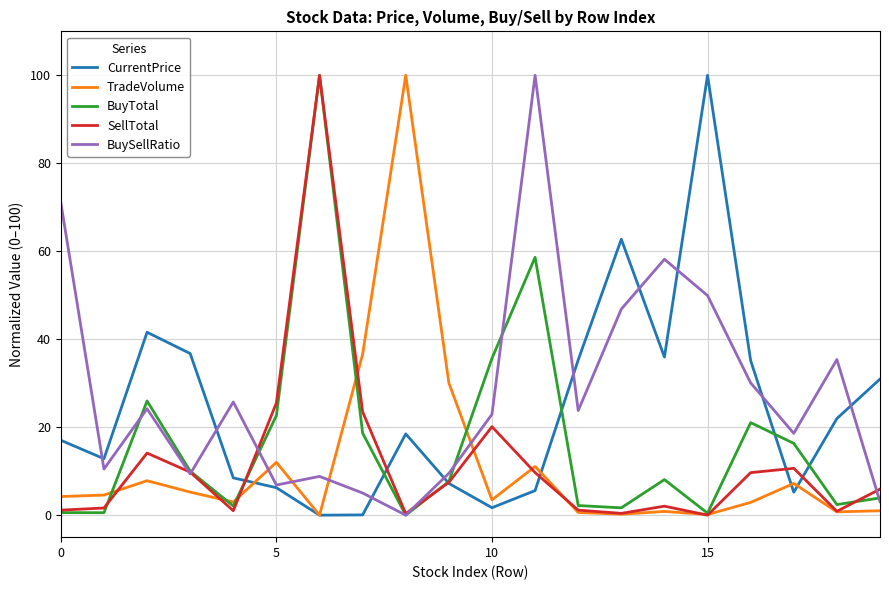

What is the maximum value for SellTotal?

100.0